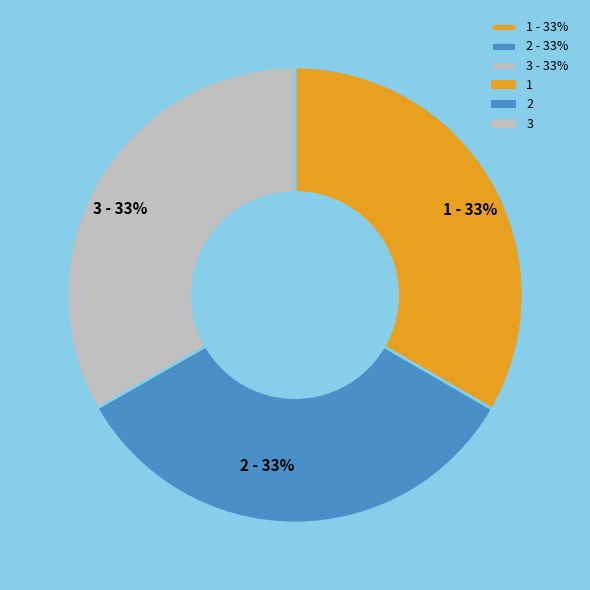

Is there any slice that represents more than half of the pie?

No